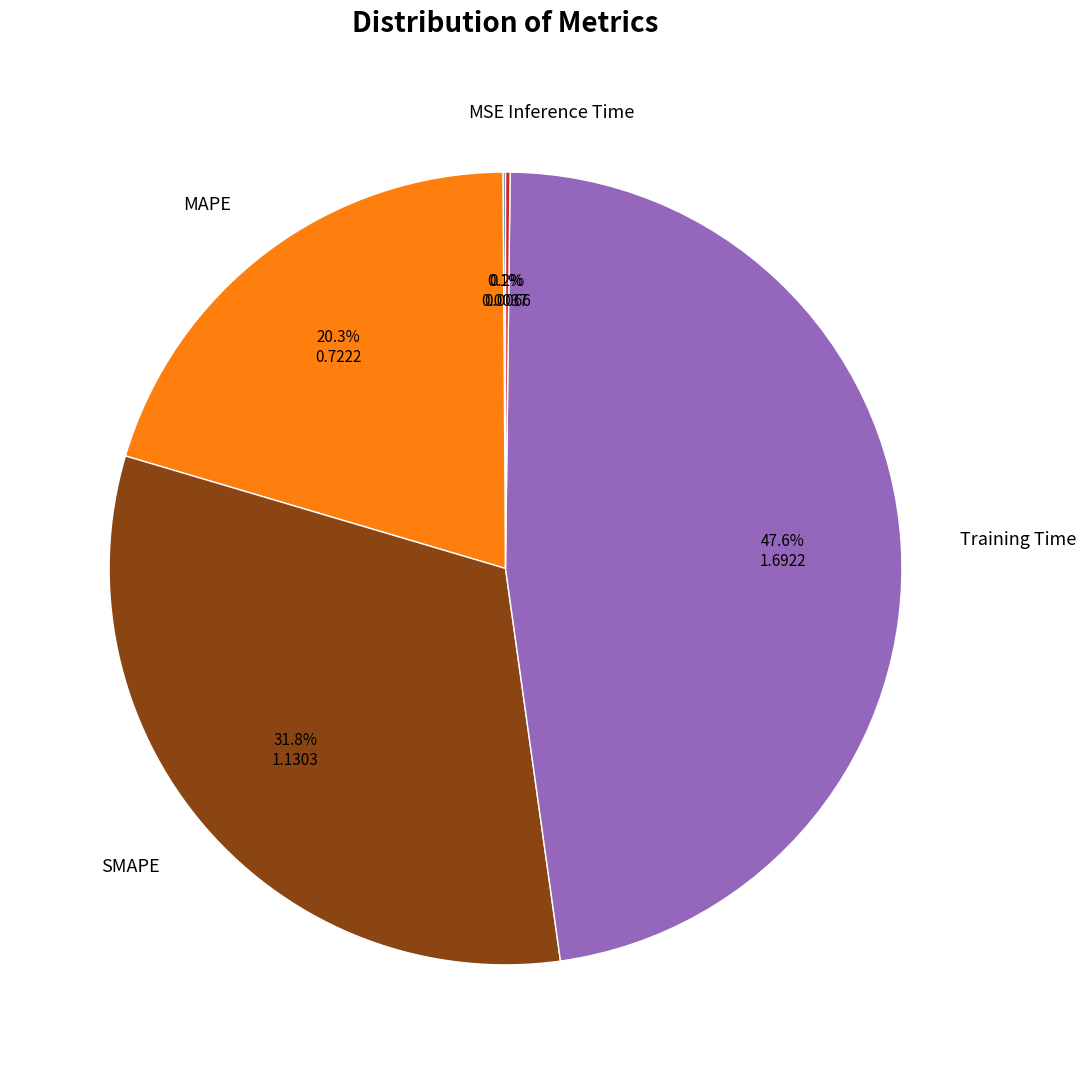

Is there any slice that represents more than half of the pie?

No